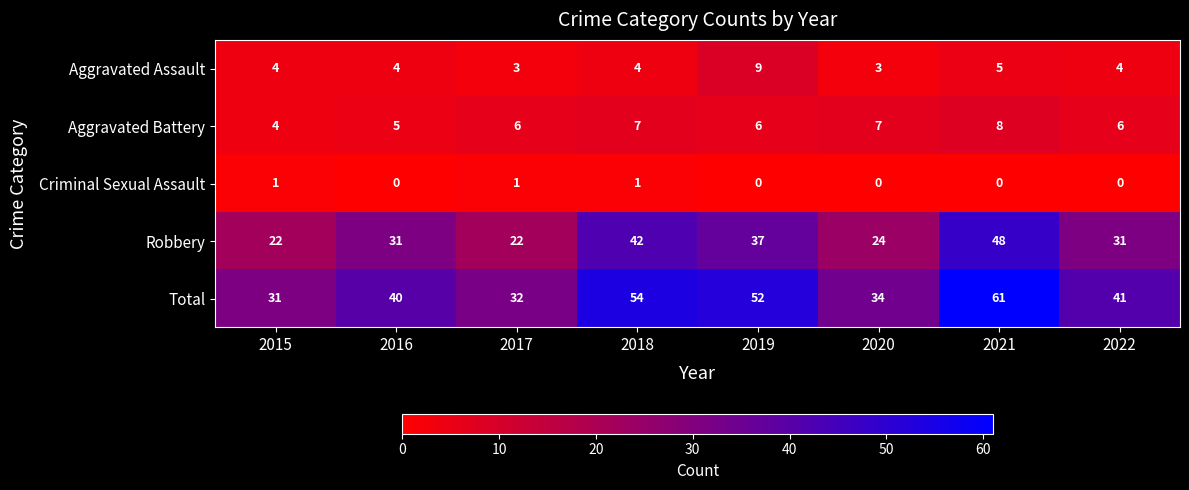

Between 2020 and 2021, which series saw the biggest shift?

Total